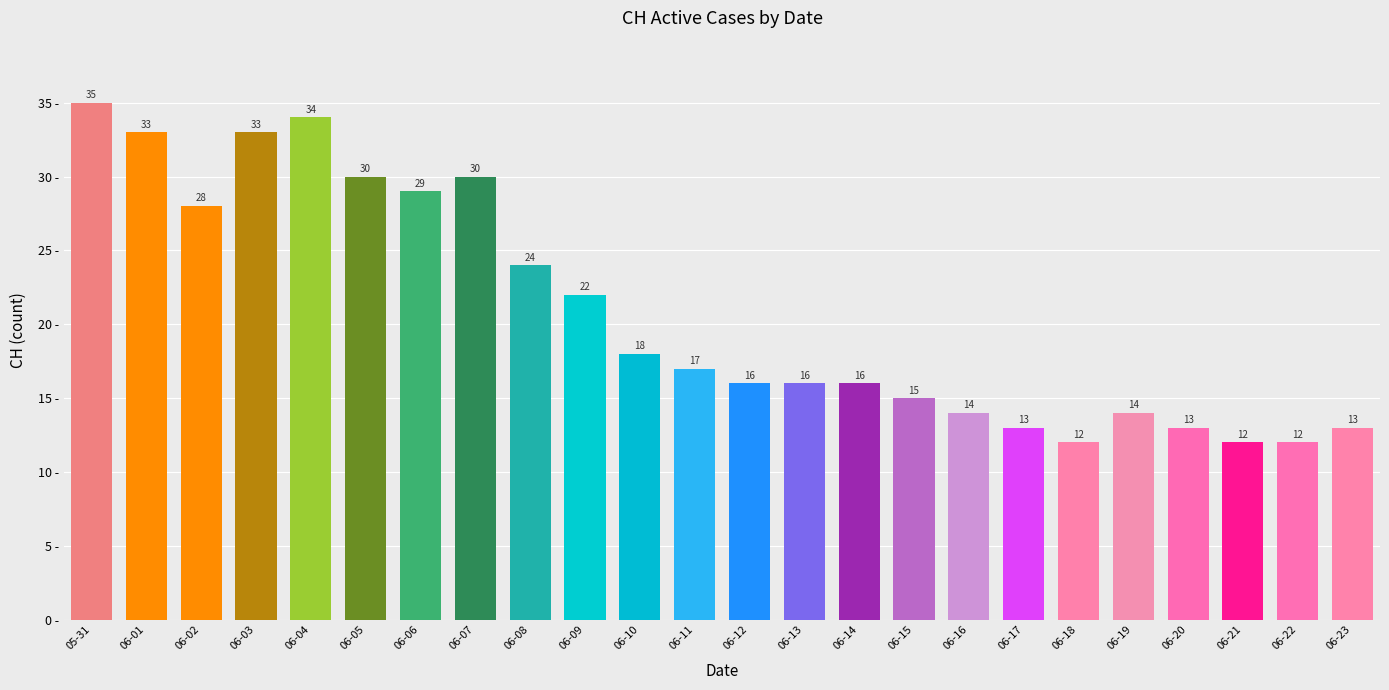

True or false: the data shows 23 at 06-19.

False